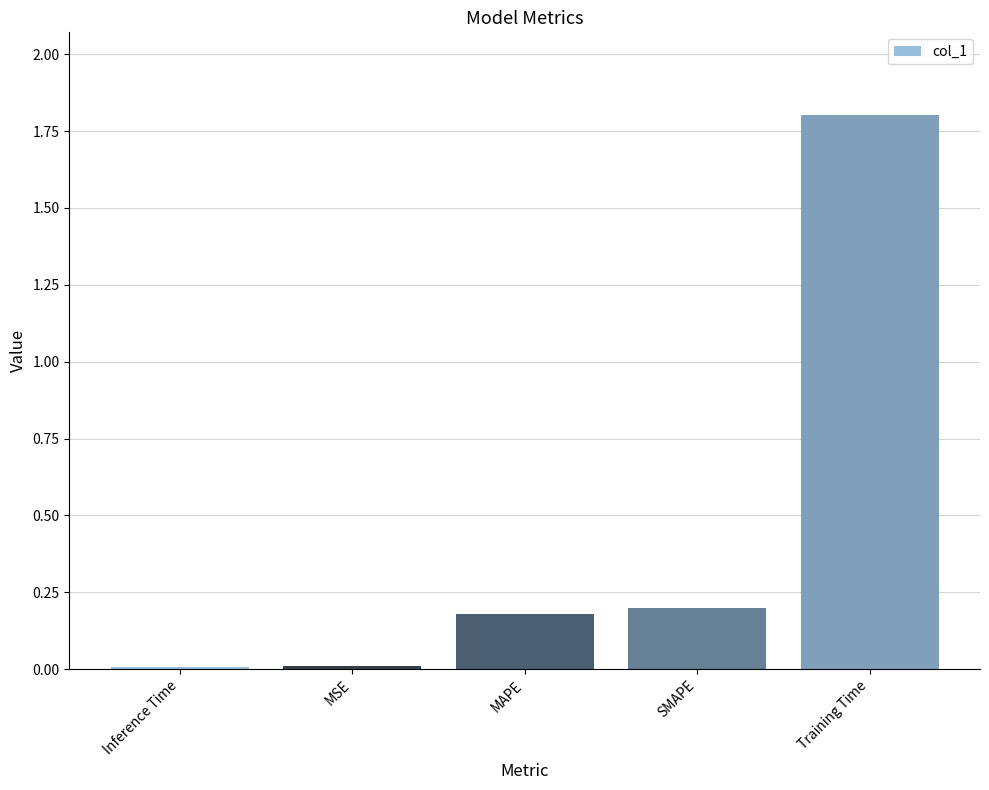

What position from the right is Training Time?

1